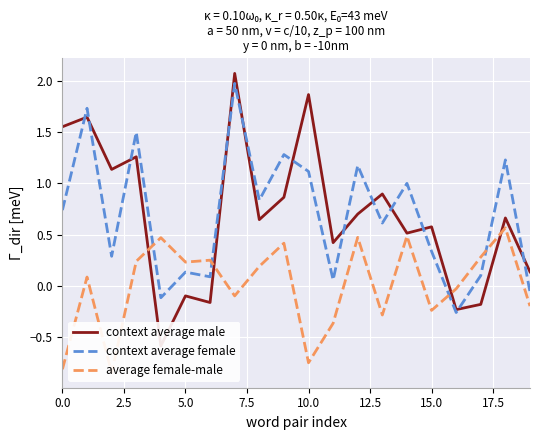

At which label does context average female reach its minimum?

16